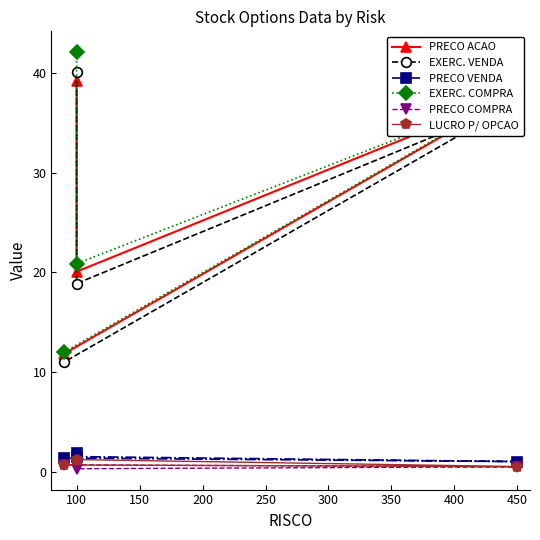

What is the average value of the EXERC. VENDA series?

26.8